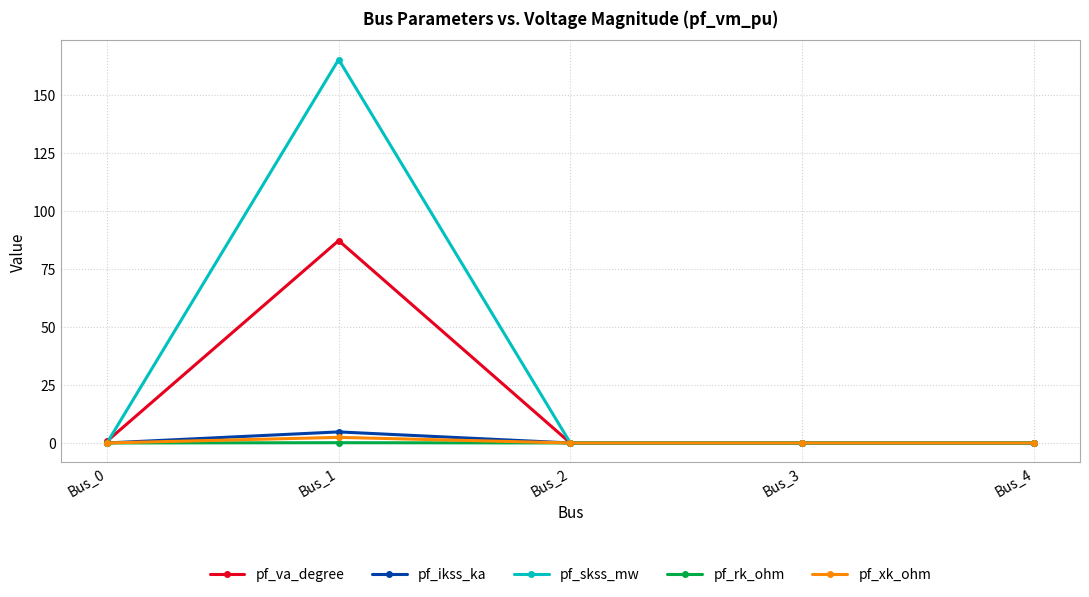

At which category is the sum across all series the highest?

Bus_1